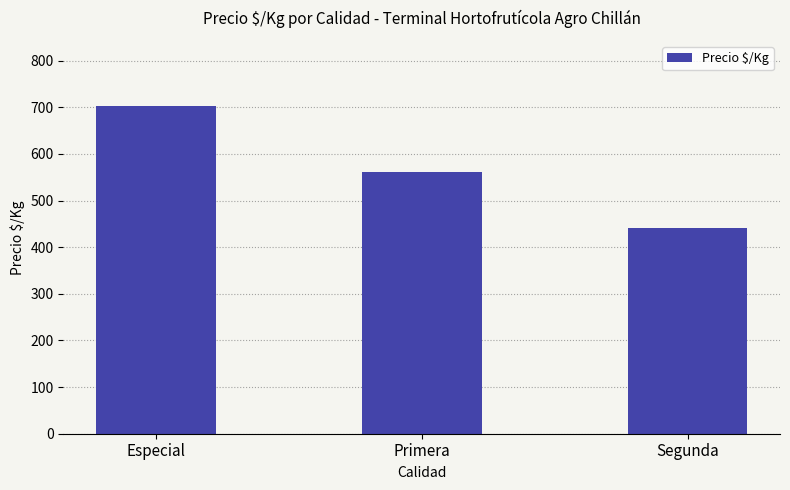

Read the value at Primera, to the nearest 10.

560